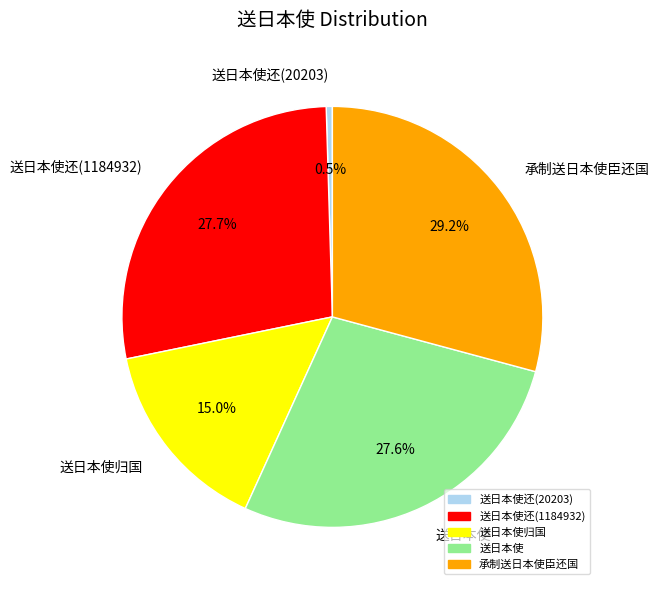

Does any single category account for the majority?

No